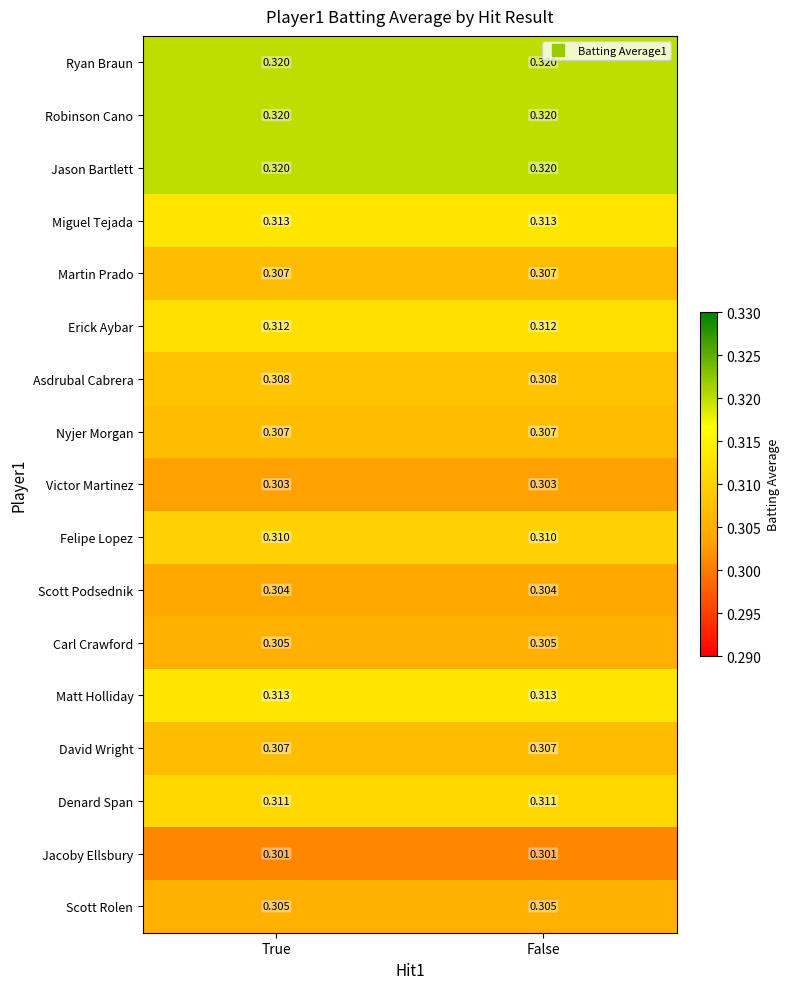

Reading right to left, extract all data points from this chart.

Ryan Braun: False=0.3	True=0.3
Robinson Cano: False=0.3	True=0.3
Jason Bartlett: False=0.3	True=0.3
Miguel Tejada: False=0.3	True=0.3
Martin Prado: False=0.3	True=0.3
Erick Aybar: False=0.3	True=0.3
Asdrubal Cabrera: False=0.3	True=0.3
Nyjer Morgan: False=0.3	True=0.3
Victor Martinez: False=0.3	True=0.3
Felipe Lopez: False=0.3	True=0.3
Scott Podsednik: False=0.3	True=0.3
Carl Crawford: False=0.3	True=0.3
Matt Holliday: False=0.3	True=0.3
David Wright: False=0.3	True=0.3
Denard Span: False=0.3	True=0.3
Jacoby Ellsbury: False=0.3	True=0.3
Scott Rolen: False=0.3	True=0.3